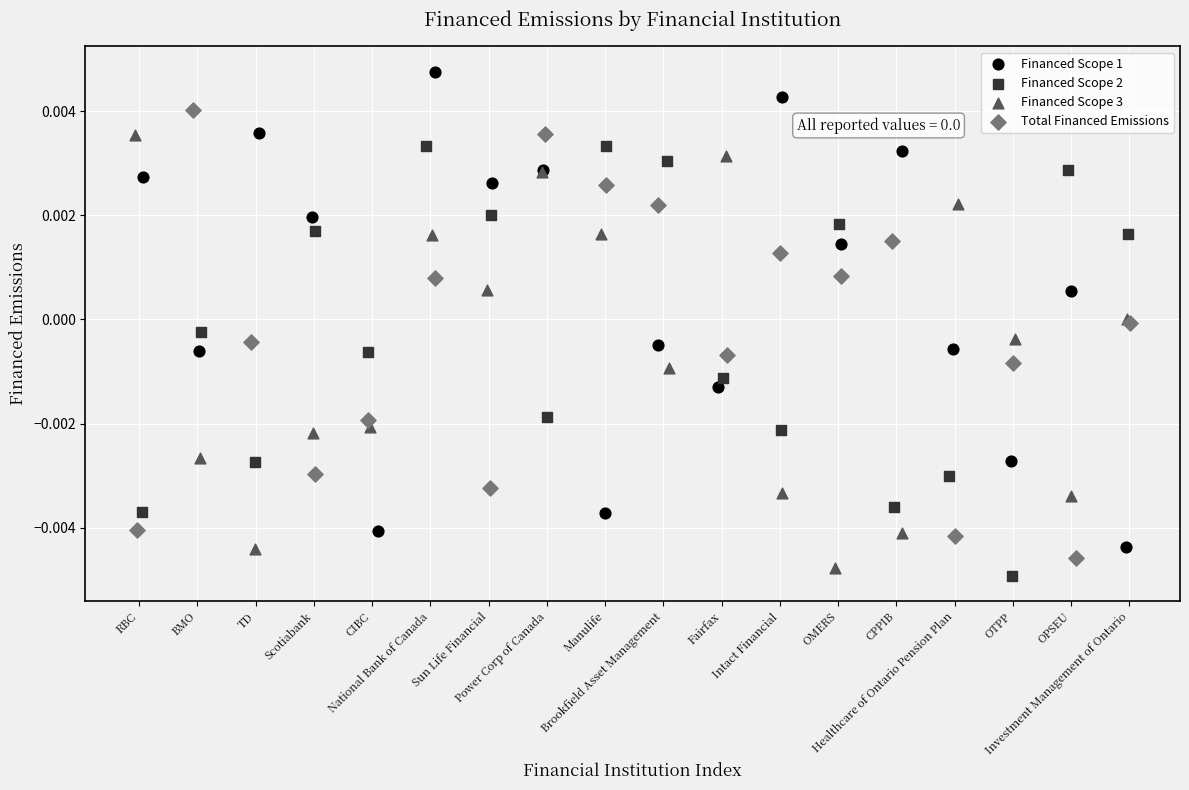

Which series contains the highest Y value?

Financed Scope 1